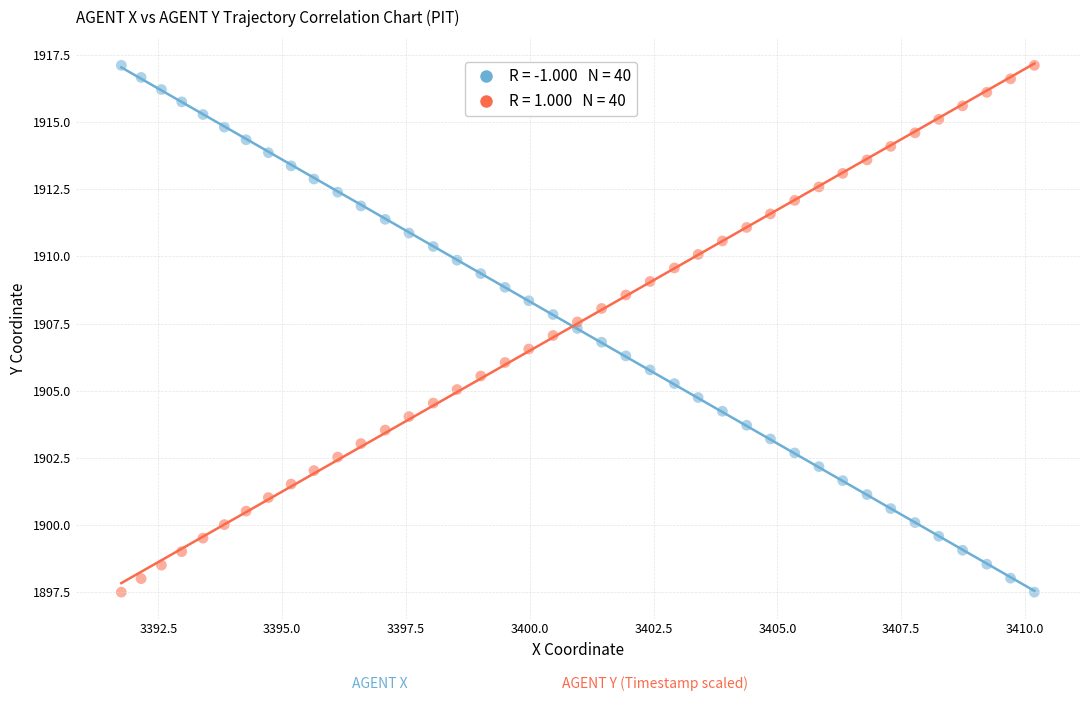

Across all data points, what is the range of X values (max minus min)?

18.4